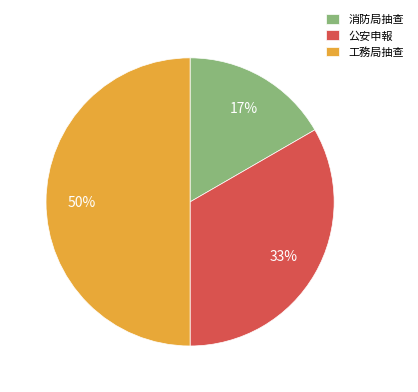

What percentage is the 消防局抽查 slice, to the nearest percent?

17%